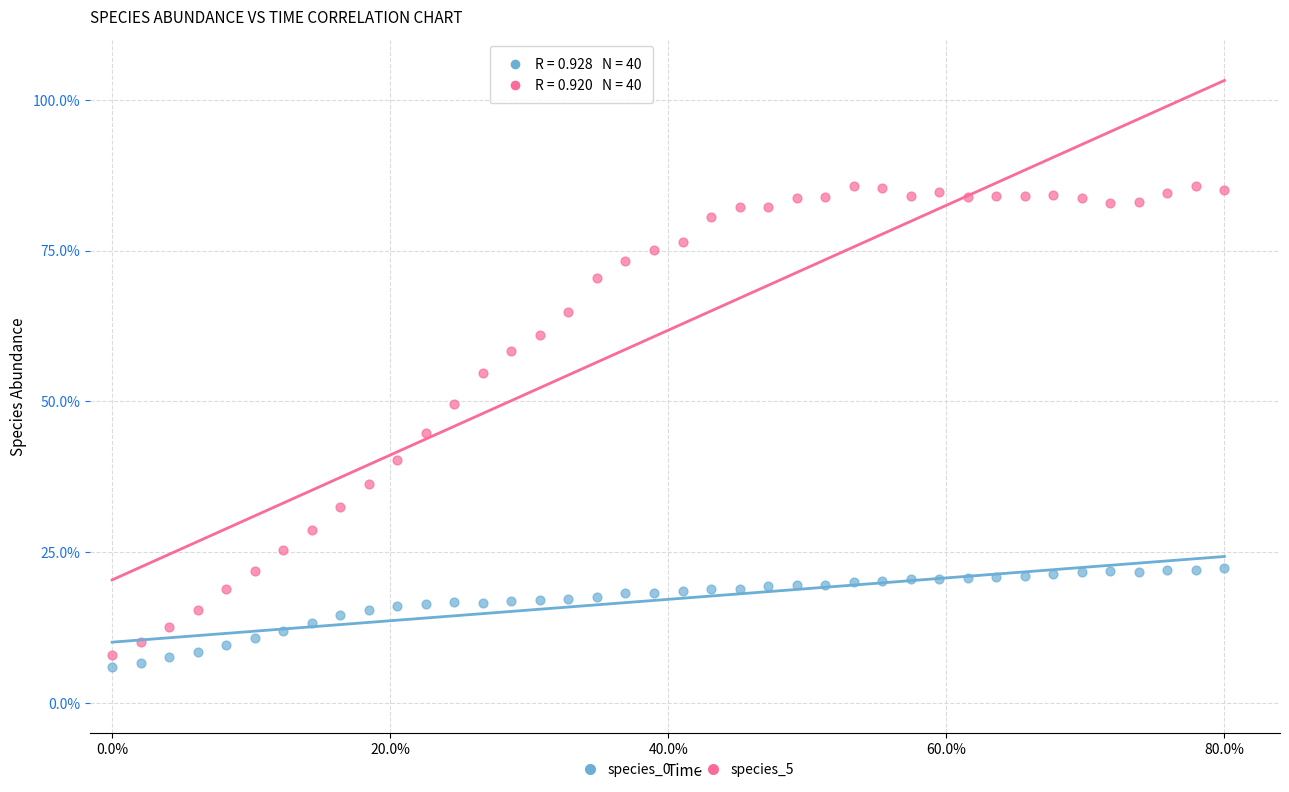

What are all the series names shown in the legend?

species_0, species_5